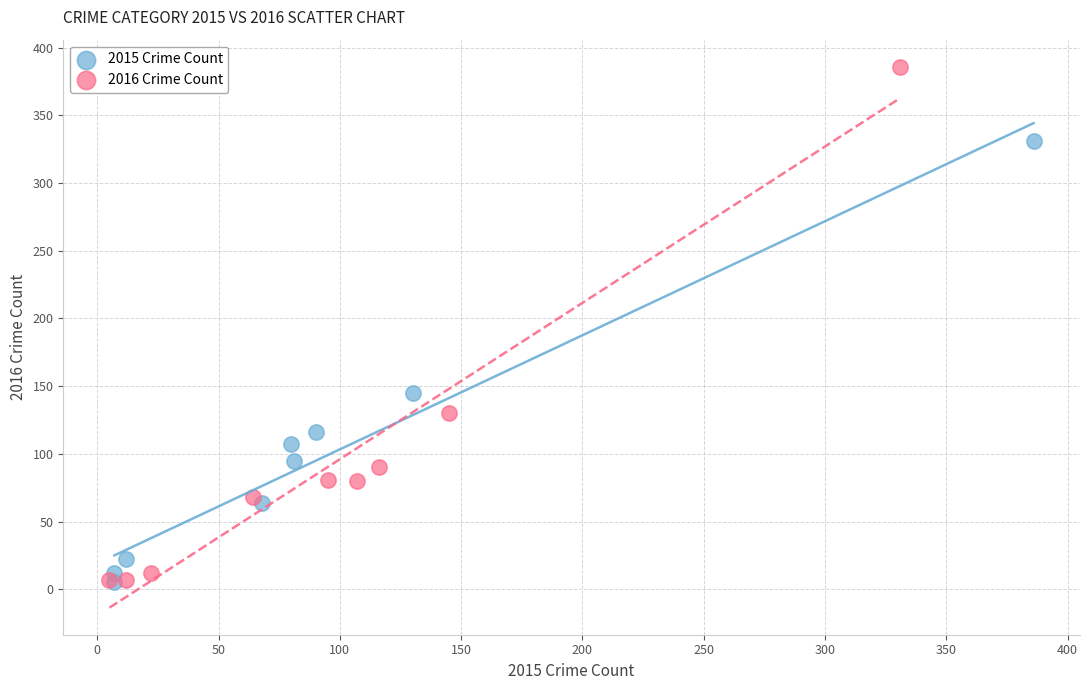

Which series has the widest spread of Y values?

2016 Crime Count